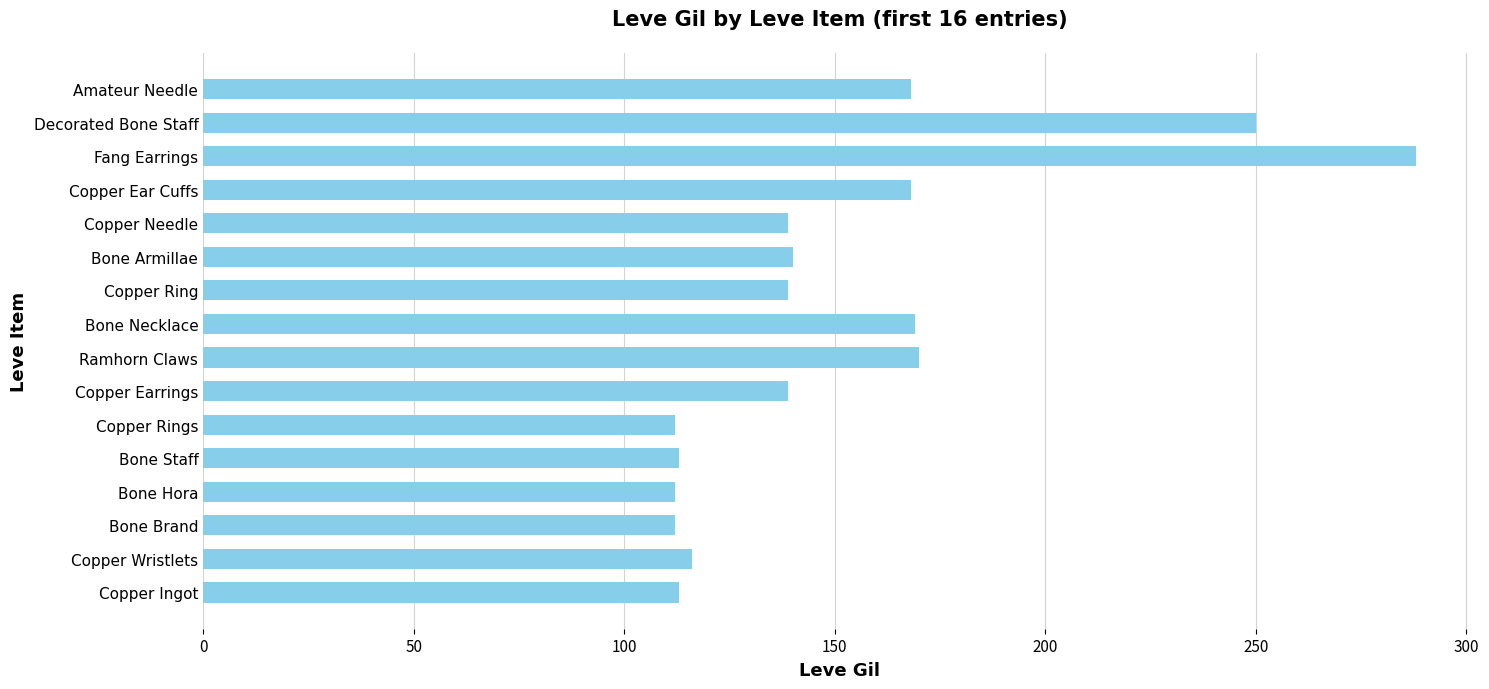

The value at Decorated Bone Staff is 250. True or false?

True